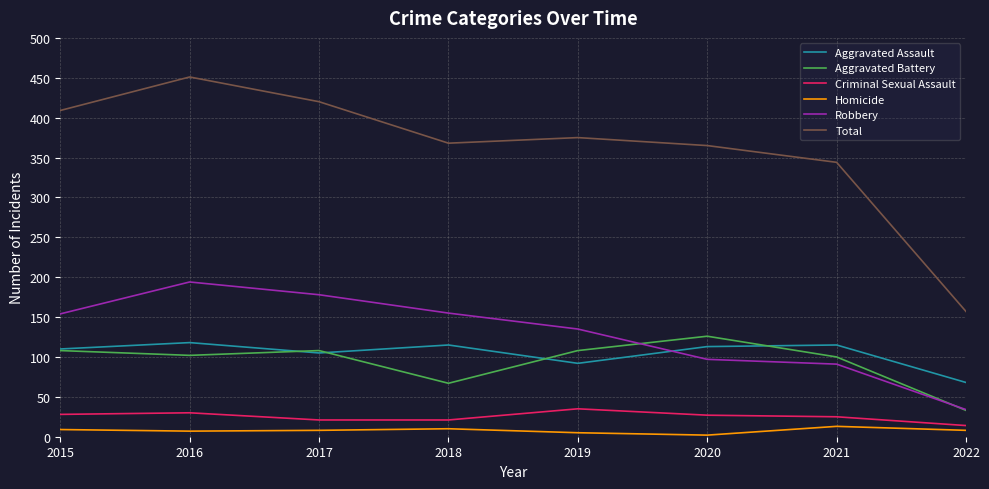

True or false: Homicide has a value of 13 at 2021.

True